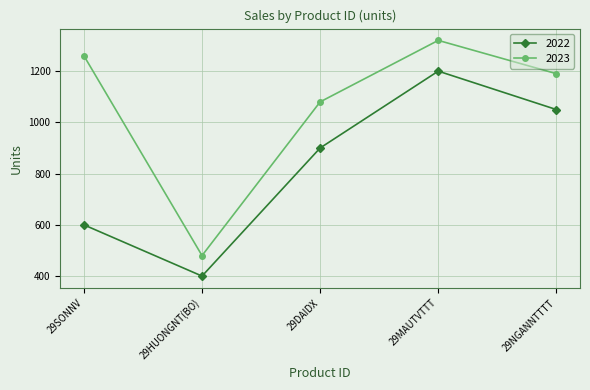

How many lines are shown in the chart?

2